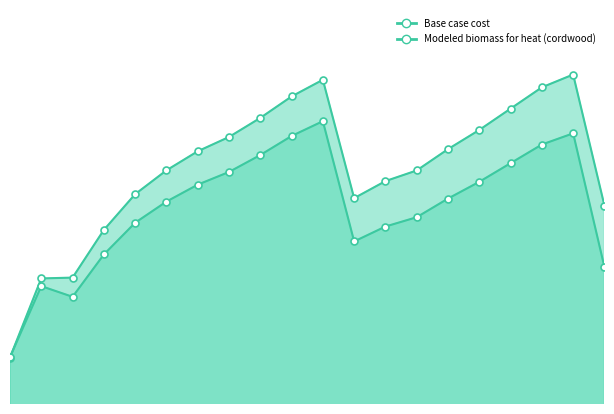

The value of Modeled biomass for heat (cordwood) at 2024 is 26607.0. True or false?

False